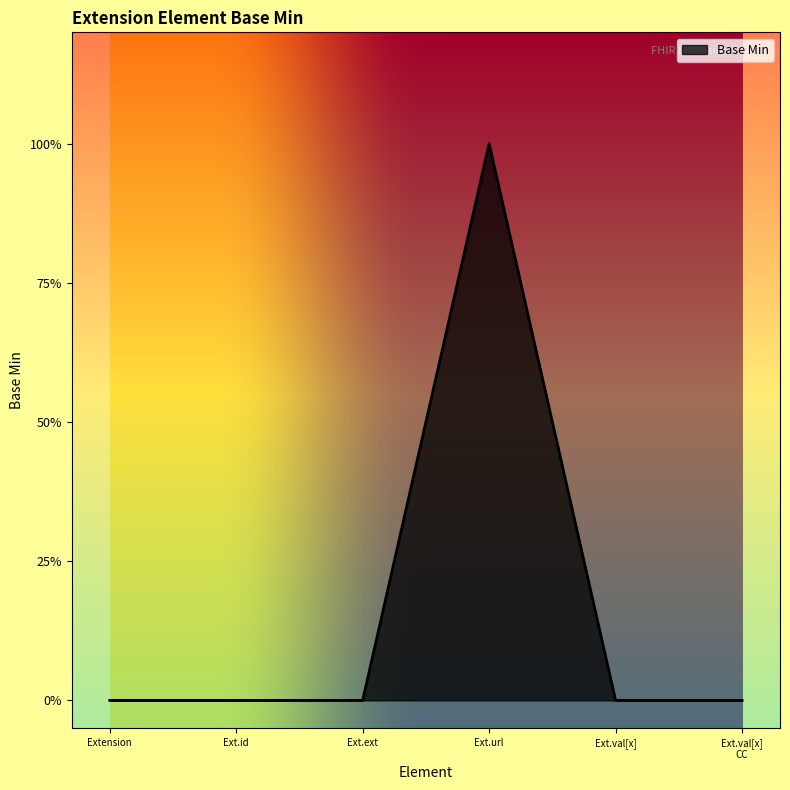

List the labels in order of value, largest first.

Ext.url, Extension, Ext.id, Ext.ext, Ext.val[x], Ext.val[x] CC